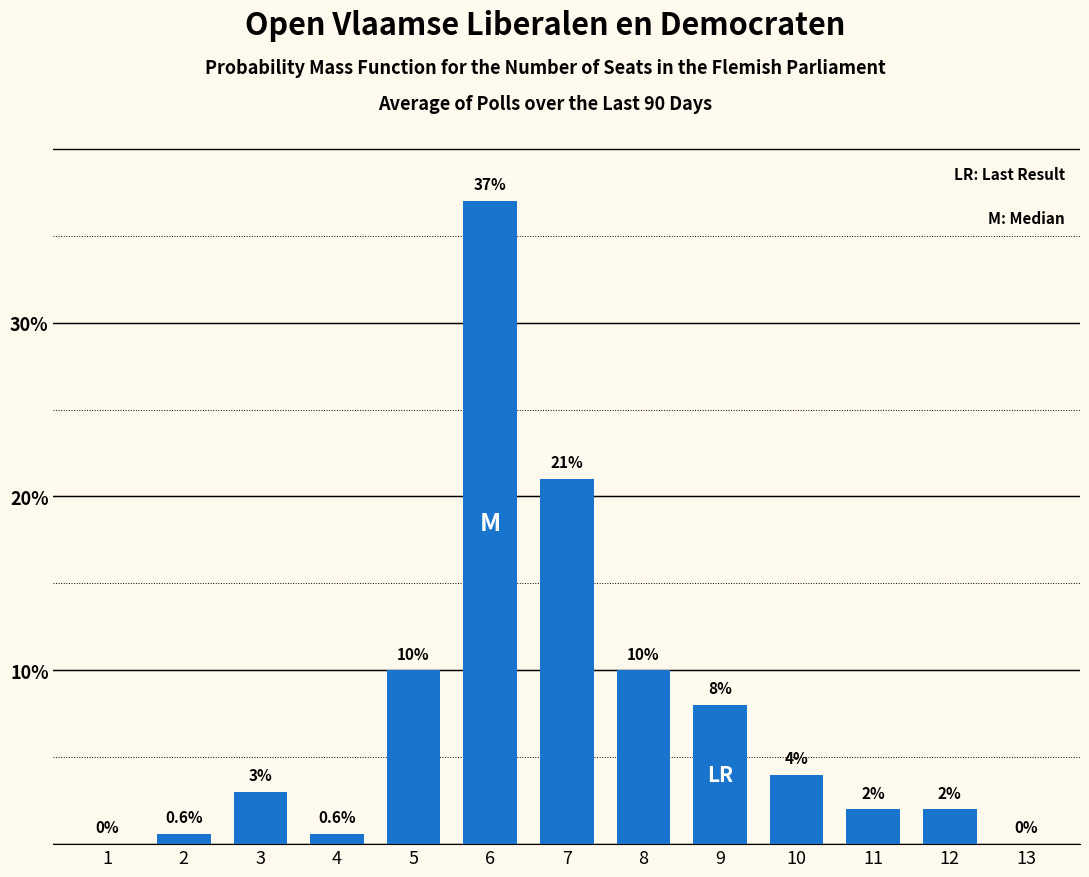

Reading right to left, list all the values displayed in this chart.

13=0.0	12=2.0	11=2.0	10=4.0	9=8.0	8=10.0	7=21.0	6=37.0	5=10.0	4=0.6	3=3.0	2=0.6	1=0.0